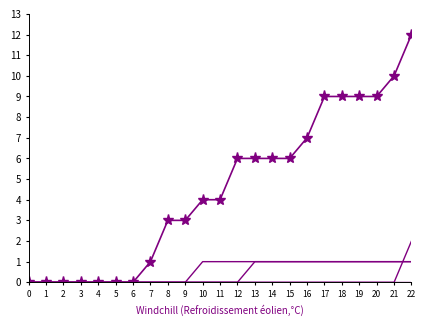

Between 1 and 4, which is larger?

1